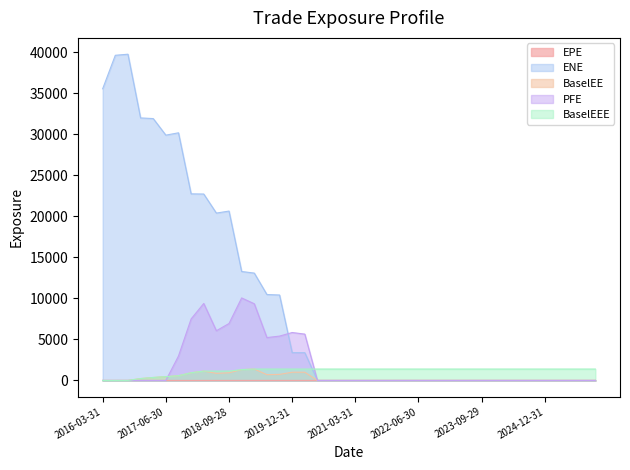

How many interior local valleys does the ENE series have?

2